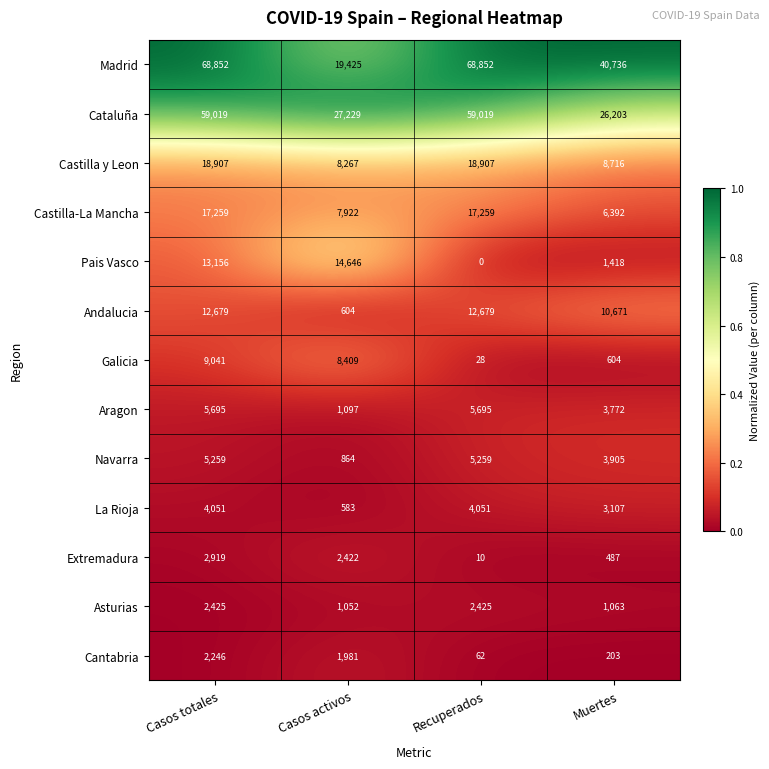

Which series has the largest total across all categories?

Madrid